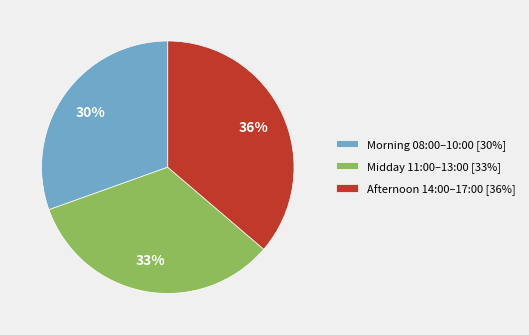

To the nearest percent, what is the difference between the Morning 08:00–10:00 [30%] and Afternoon 14:00–17:00 [36%] slice percentages?

6%